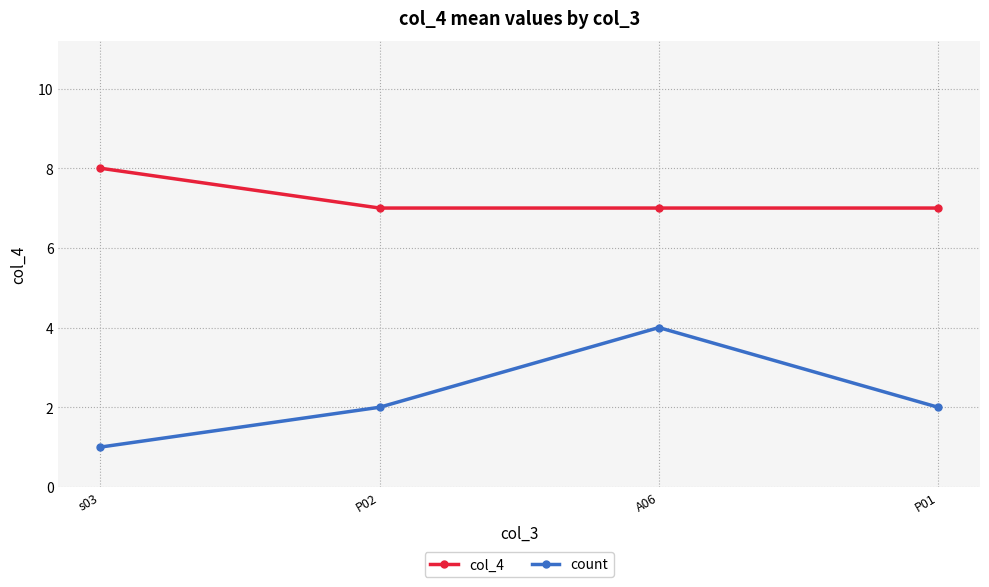

What is the highest value of the col_4 series?

8